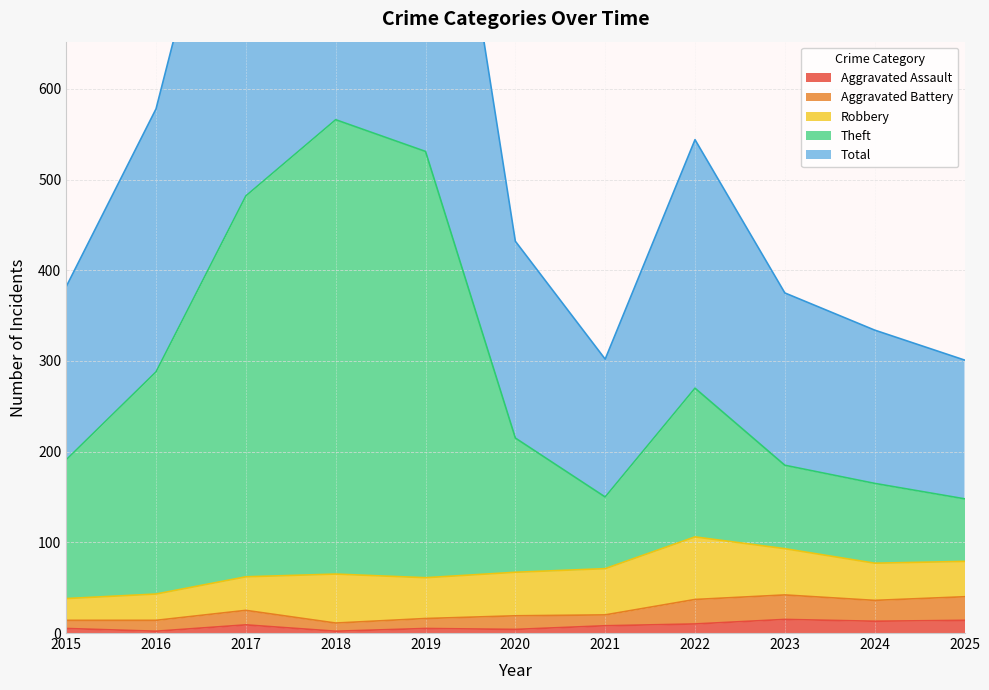

Where is the first local maximum for Theft?

2018